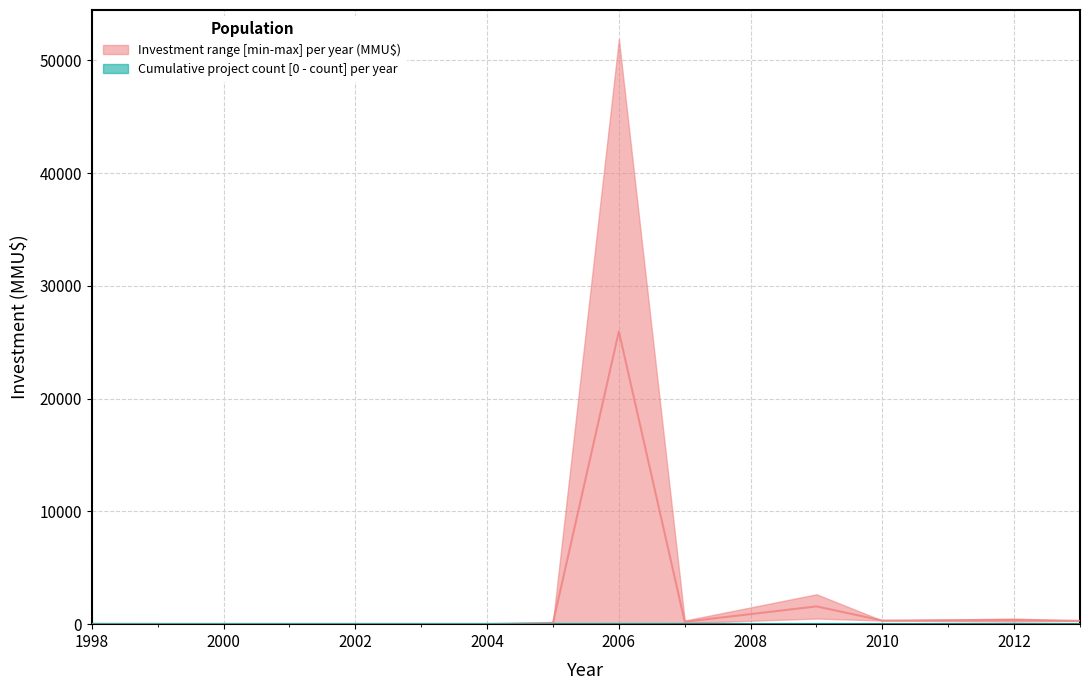

True or false: Inversion_upper and Inversion_lower cross at least once.

False